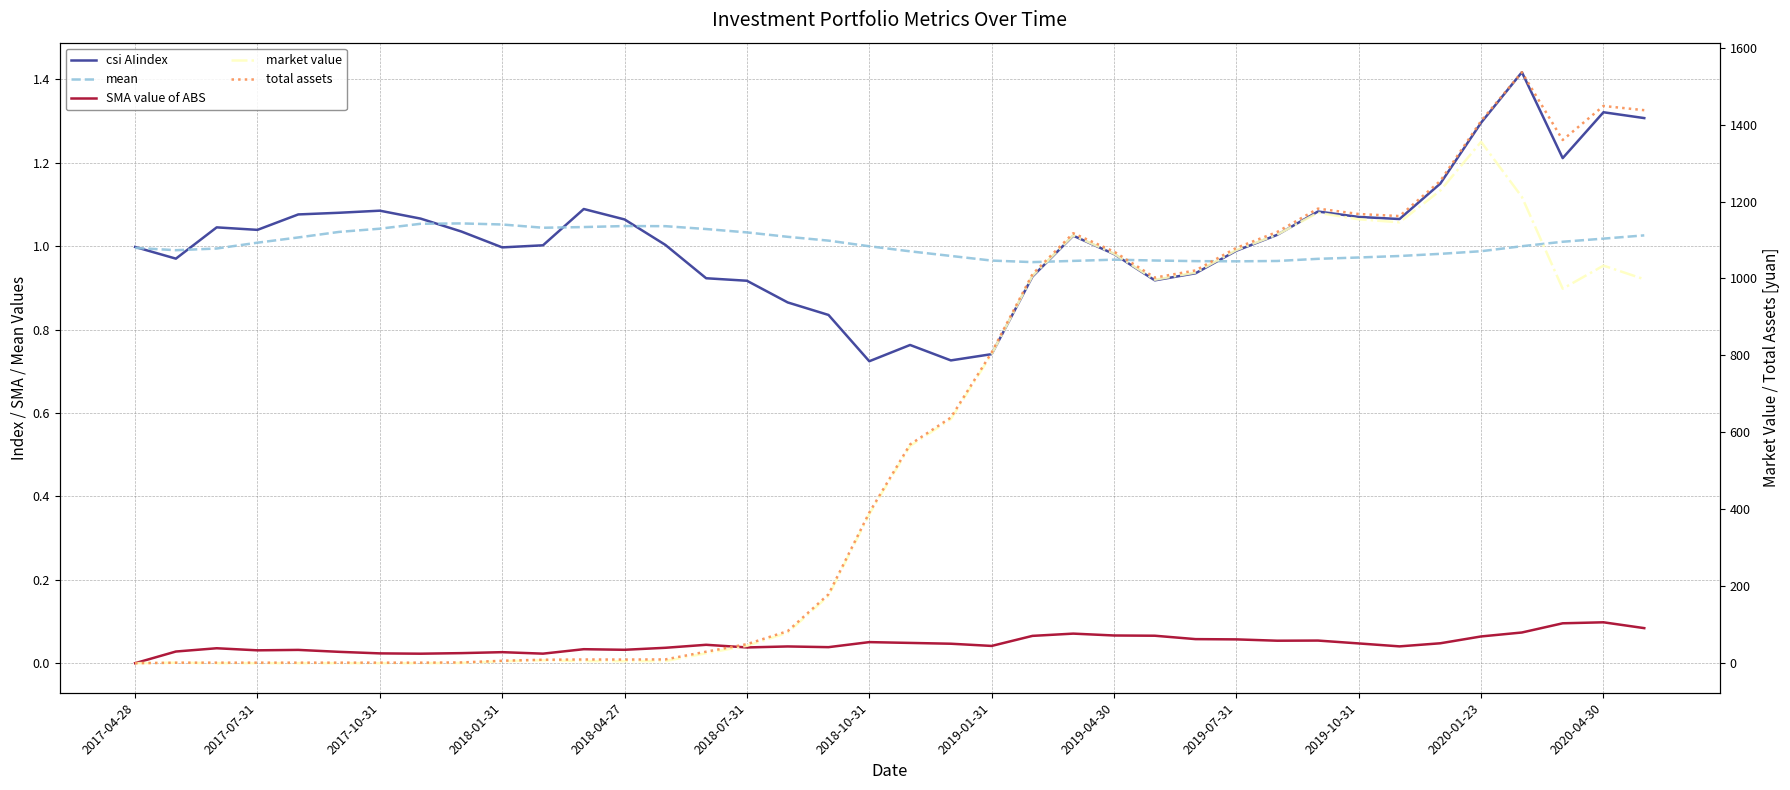

True or false: market value has a value of 1007.0 at 22.

True